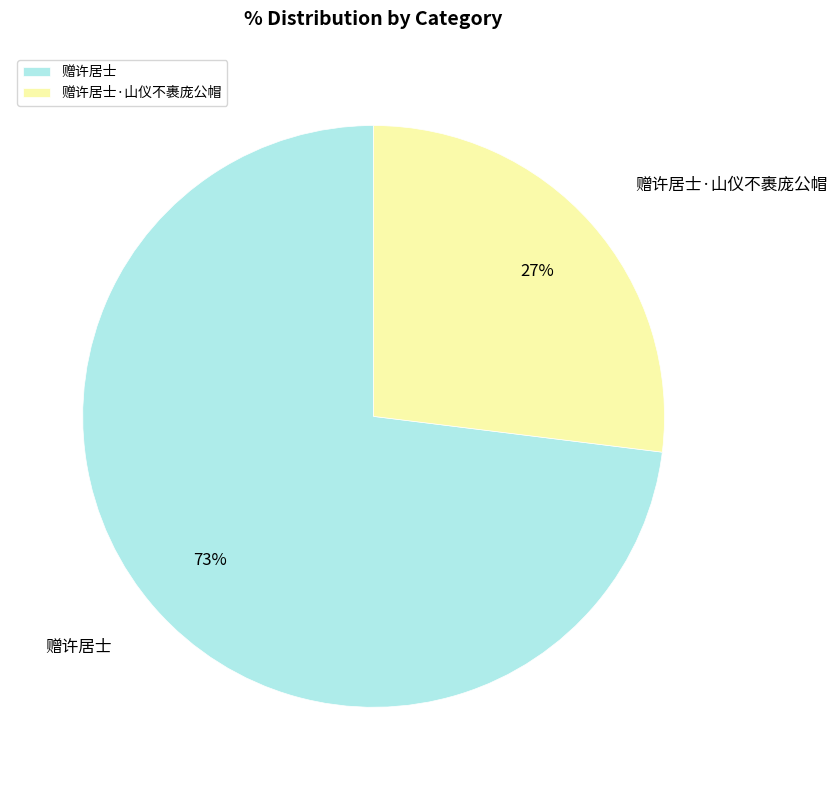

Which slice is the largest?

赠许居士